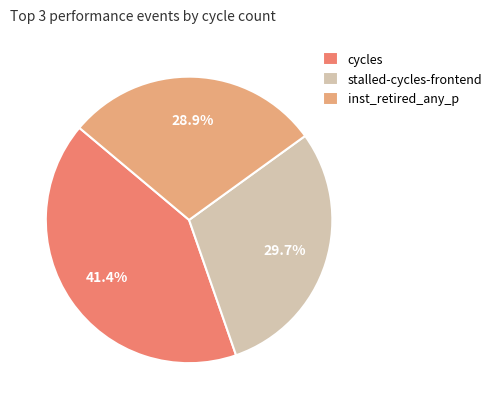

To the nearest percent, what is the average slice percentage?

33%